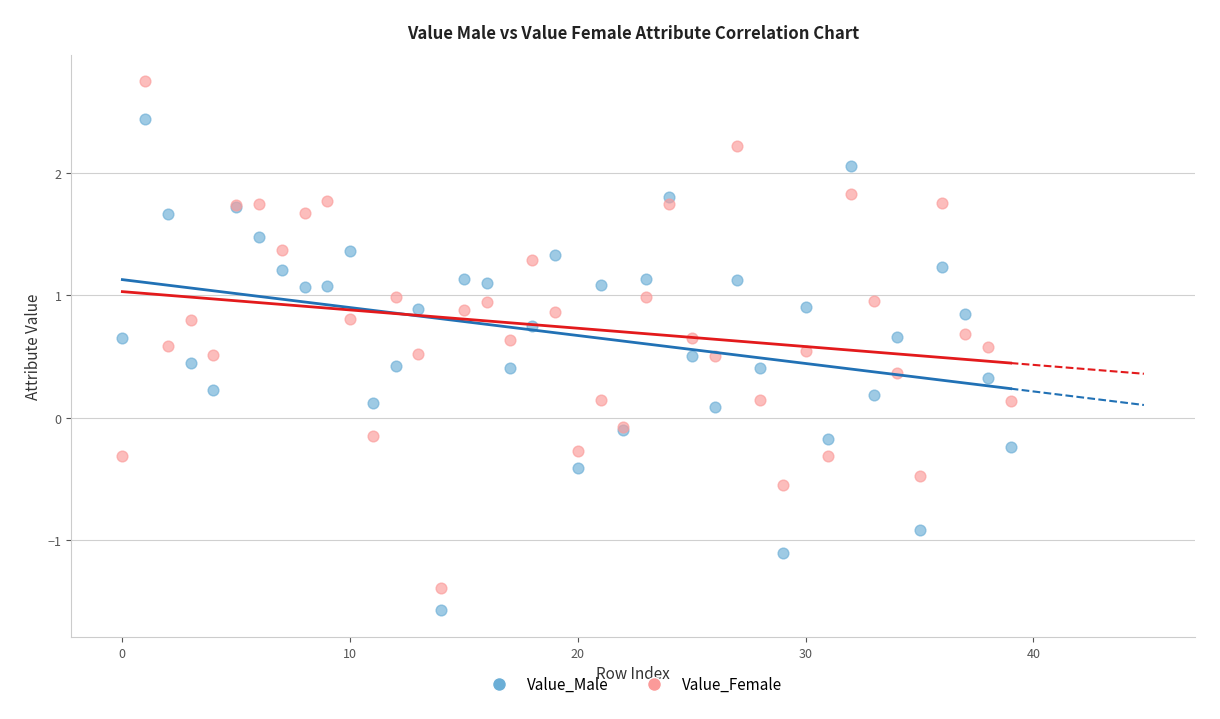

Which series reaches the minimum Y coordinate?

Value_Male